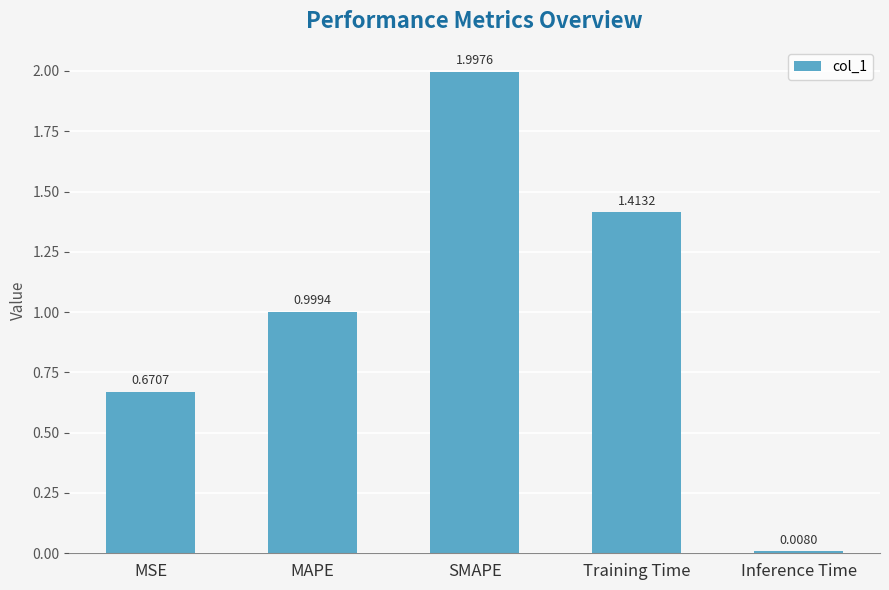

What is the value of the 2nd bar from the left?

1.0